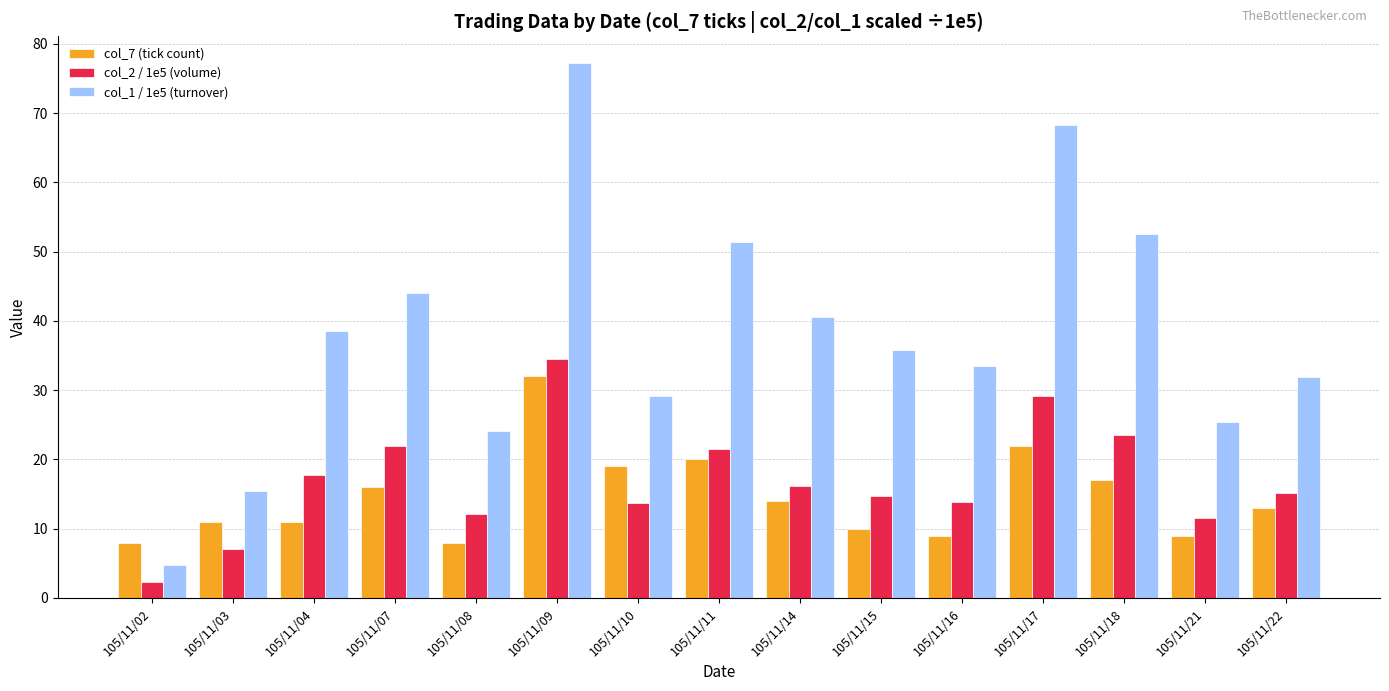

At which label is col_1 / 1e5 (turnover) closest to 40?

105/11/14